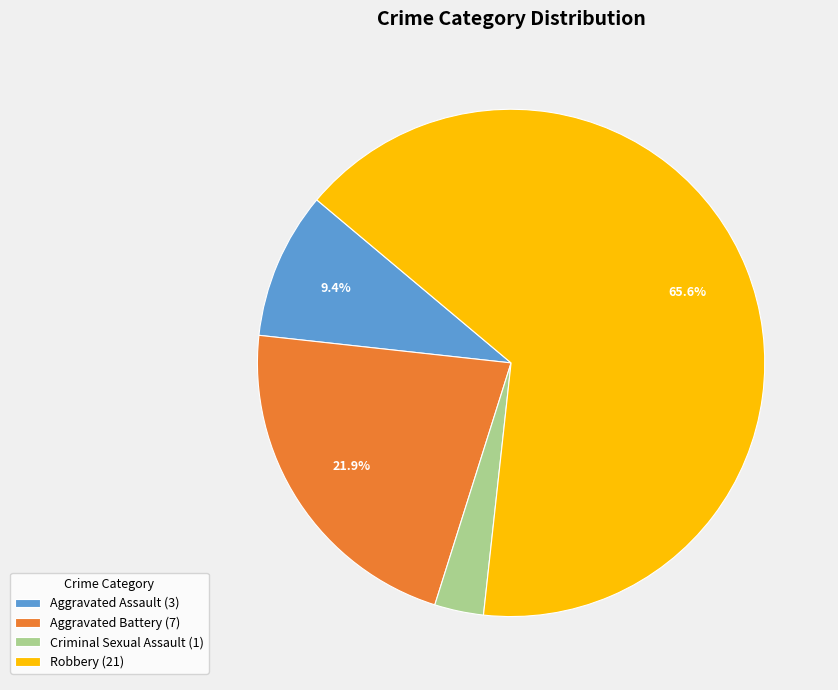

To the nearest percent, what percentage of the pie is Aggravated Assault?

9%